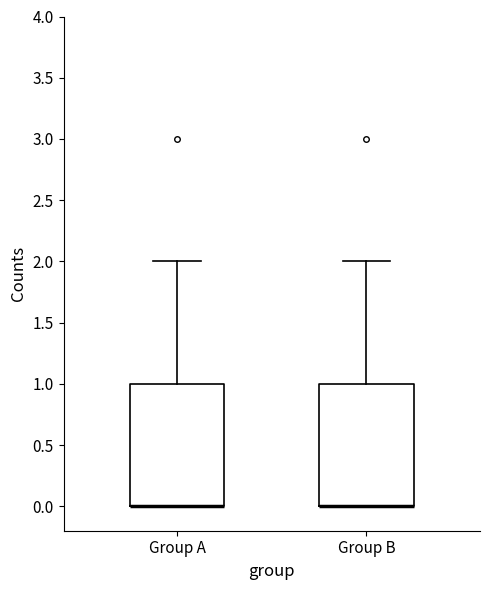

Reading left to right, read every box against the y-axis: the position of its median line, the range the box covers, and the ends of its whiskers. The values are not printed on the chart, so give them approximately, as read against the axis.

Group A: median 0 (drawn on the box's lower edge), box 0 to 1, whiskers 0 to 2
Group B: median 0 (drawn on the box's lower edge), box 0 to 1, whiskers 0 to 2